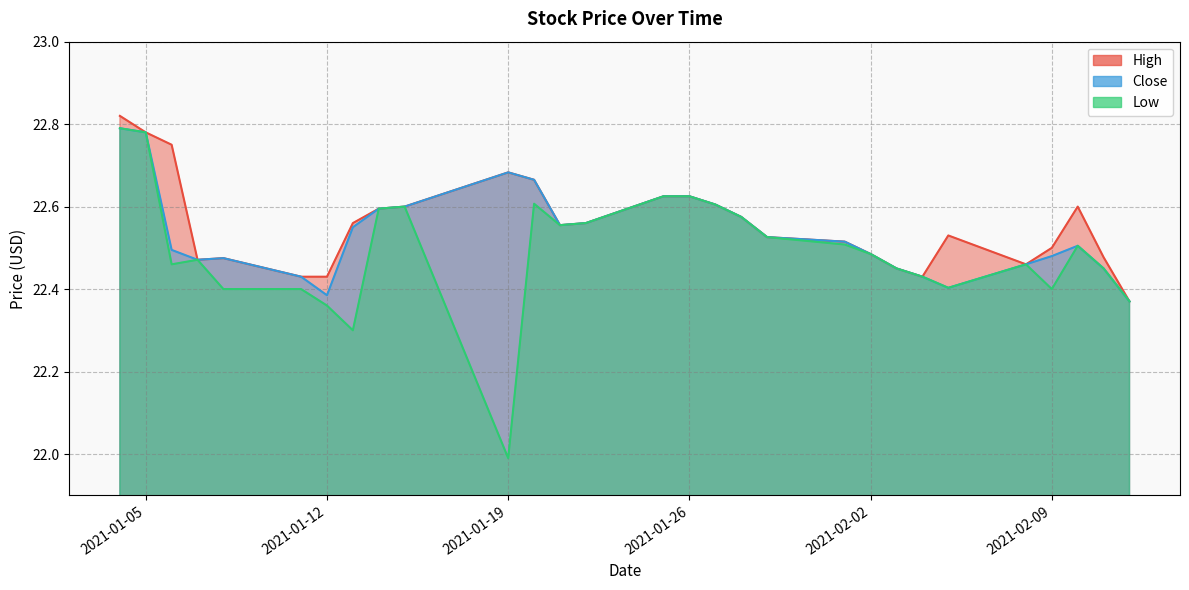

Which series has the largest range (max minus min)?

Low